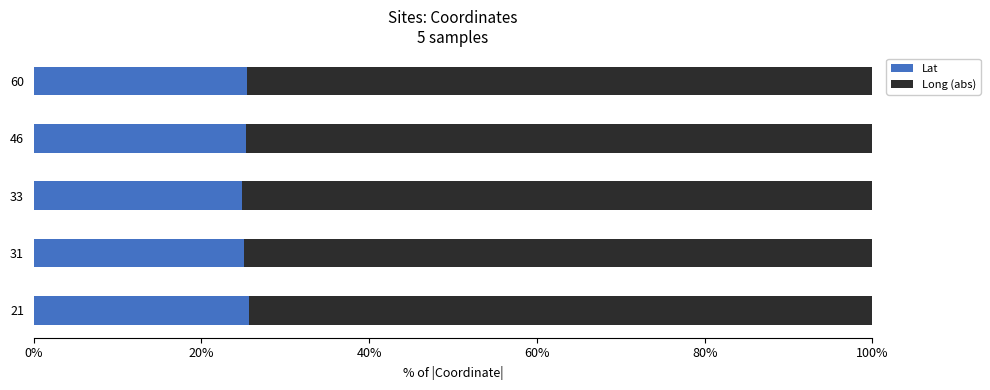

The value of Lat at 60 is 25.4. True or false?

True